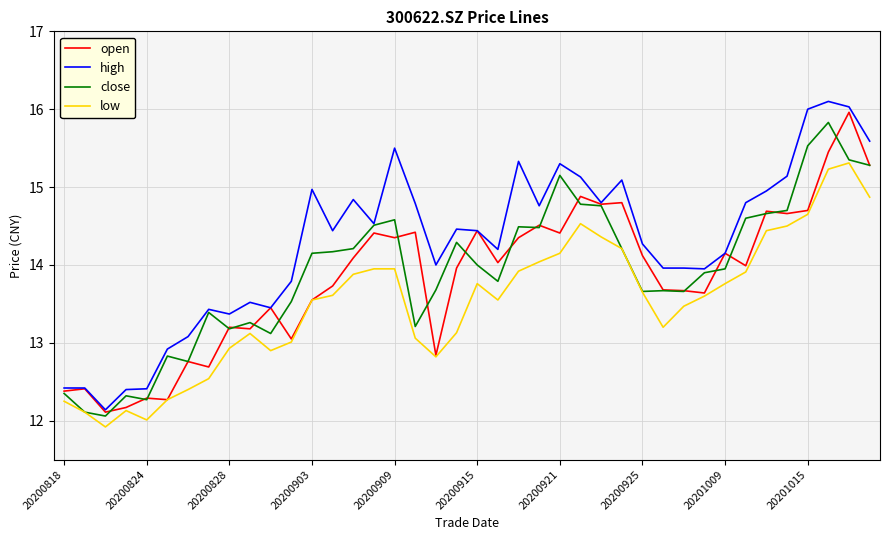

What is the lowest value of the low series?

11.9